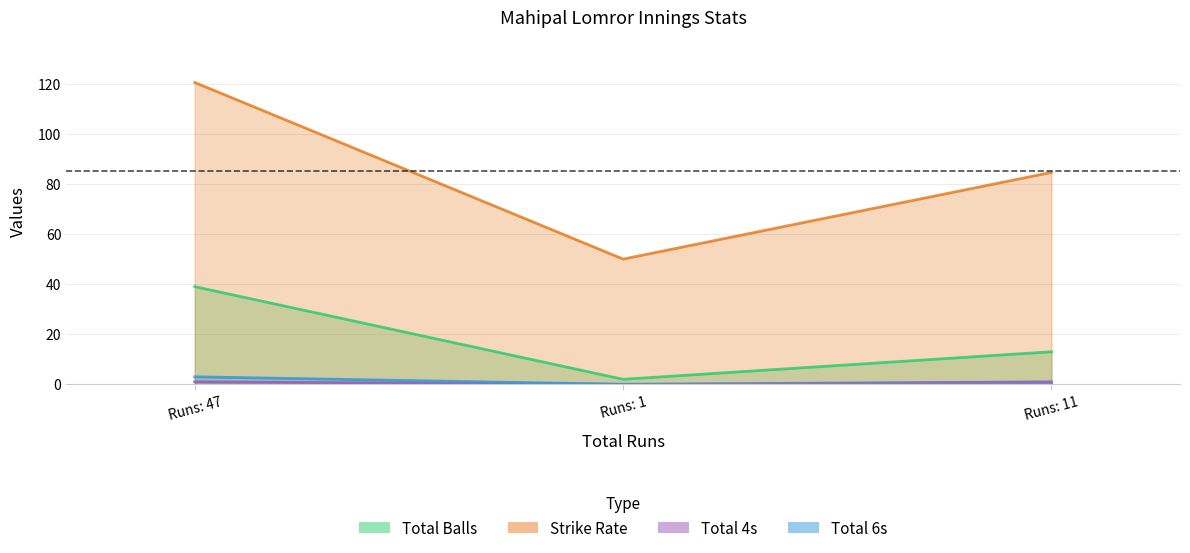

What is the average value of the total6s series?

1.0